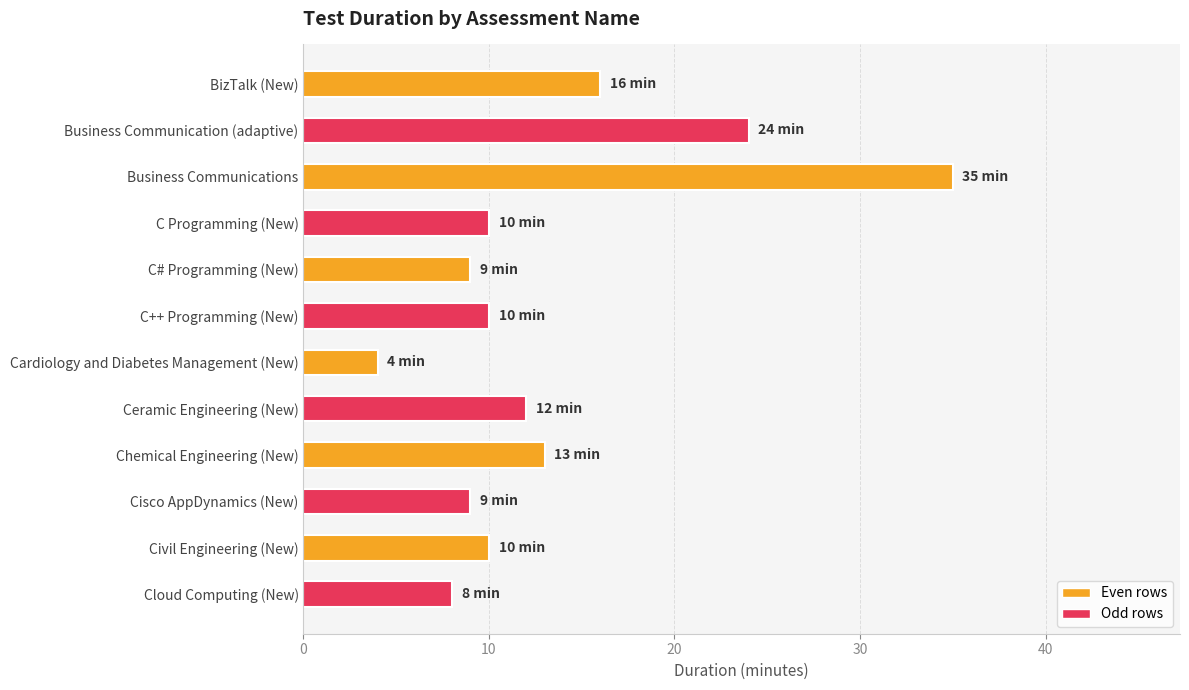

What value does the data have at C++ Programming (New)?

10